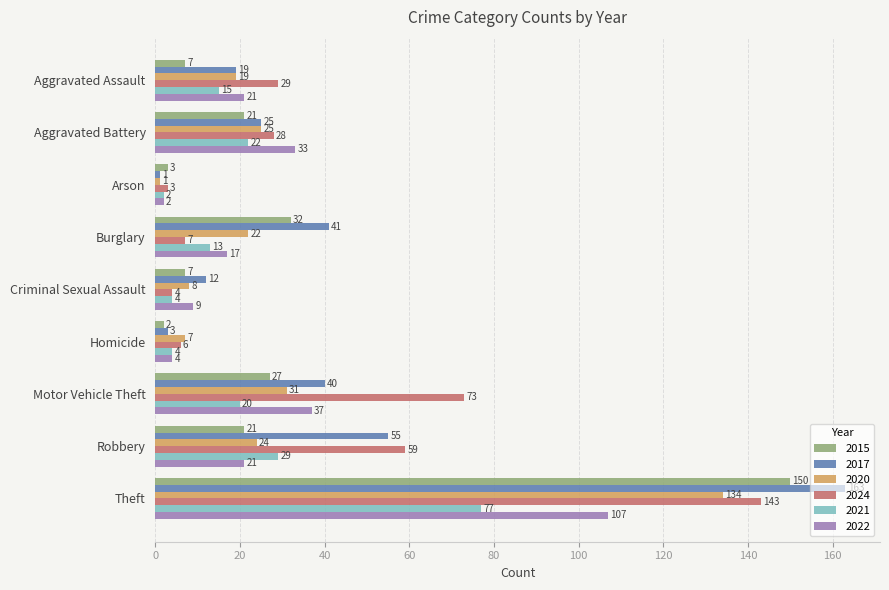

What value does the 2021 series have at Motor Vehicle Theft, to the nearest 10?

20